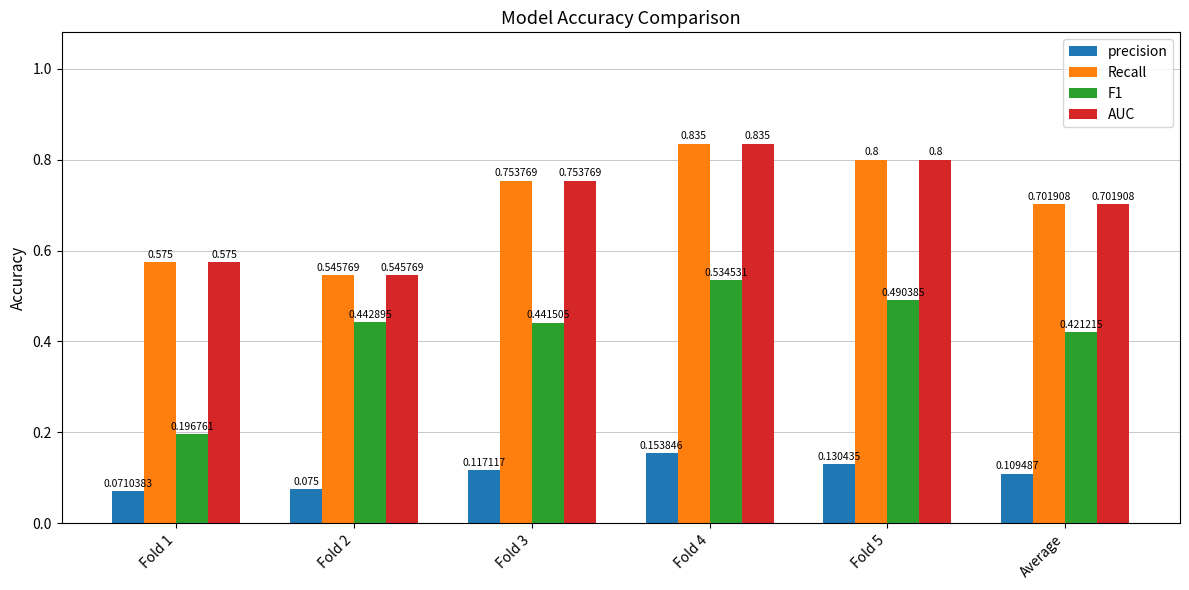

How many bars are there in total?

24